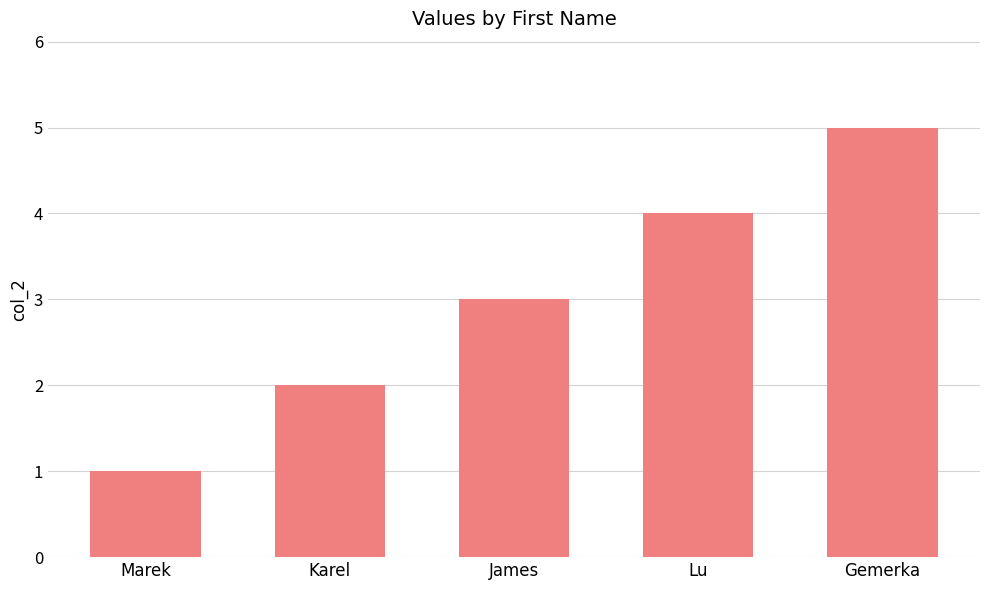

Rank the categories by value from highest to lowest.

Gemerka, Lu, James, Karel, Marek